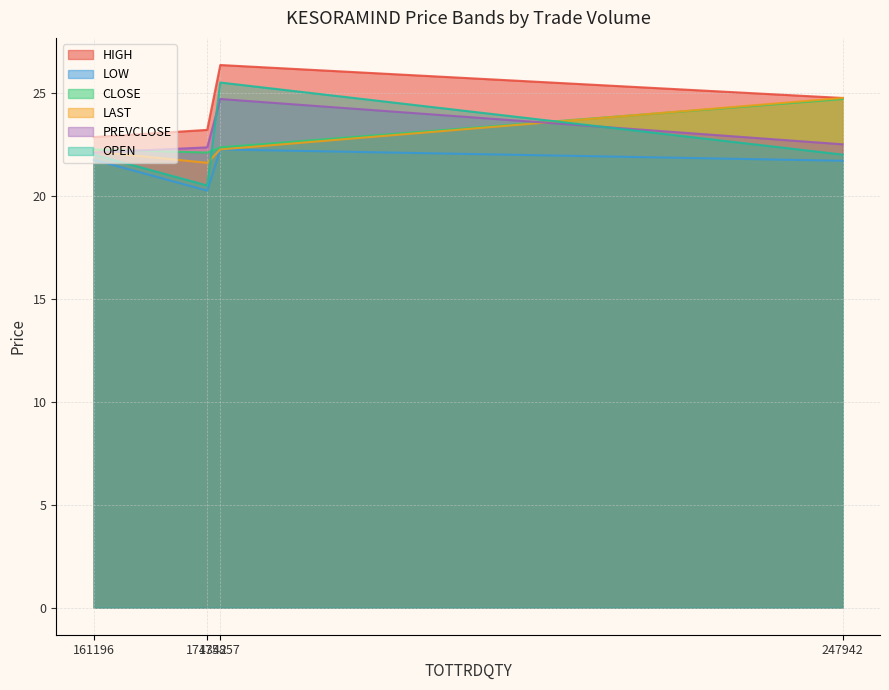

In LOW, how many points are lower than both neighbors (excluding endpoints)?

1